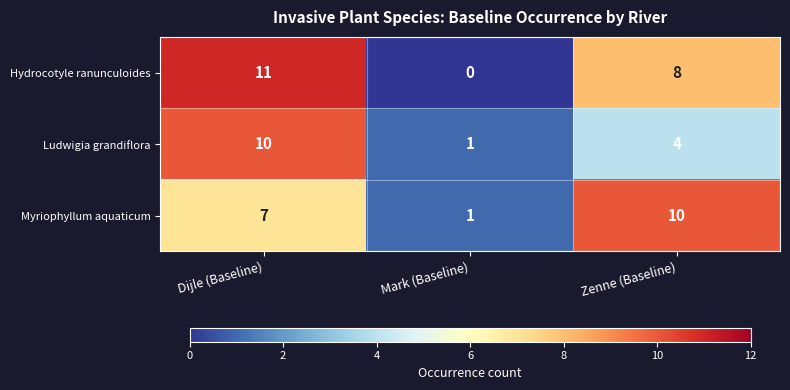

Which series changed the most between Dijle (Baseline) and Zenne (Baseline)?

Ludwigia grandiflora